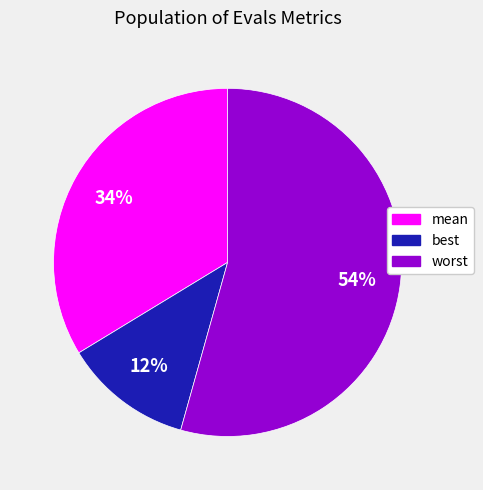

How many slices are in this pie chart?

3